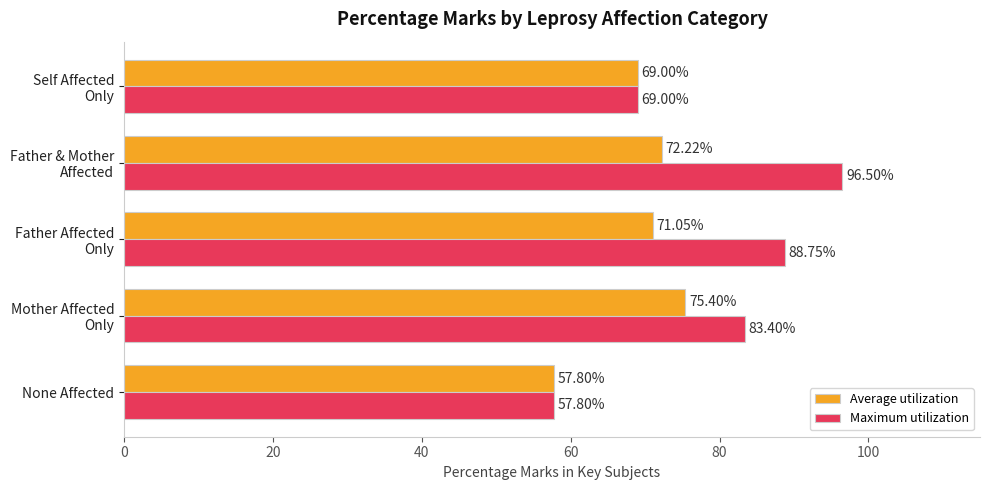

Which series has the largest total across all categories?

Maximum utilization